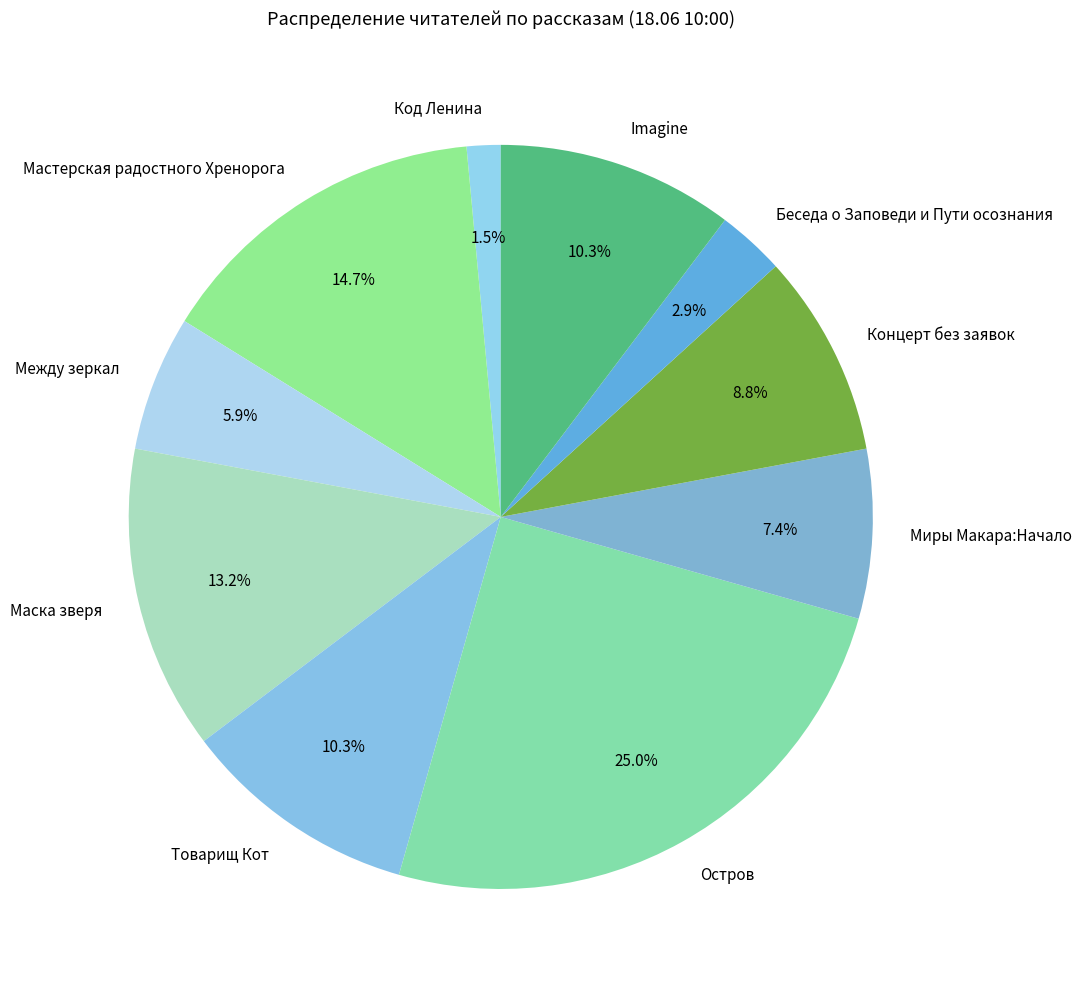

Which has a higher value, Концерт без заявок or Imagine?

Imagine